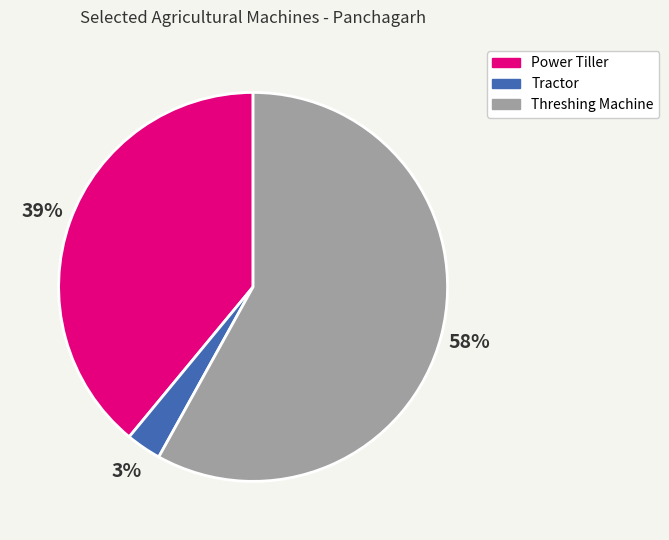

Between Tractor and Power Tiller, which is larger?

Power Tiller